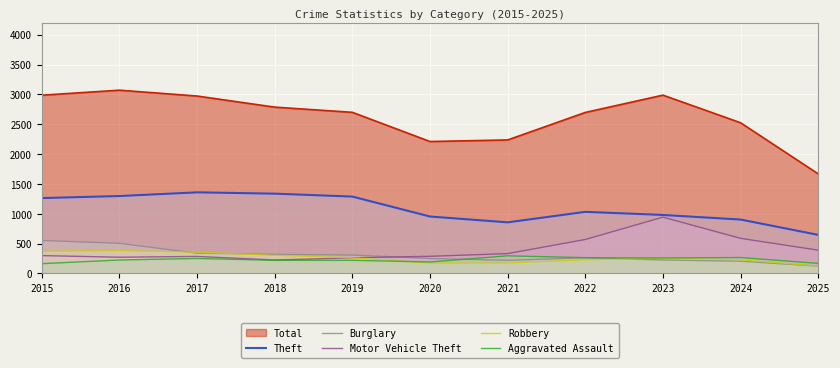

What is the spread (max minus min) of values at 2025?

1546